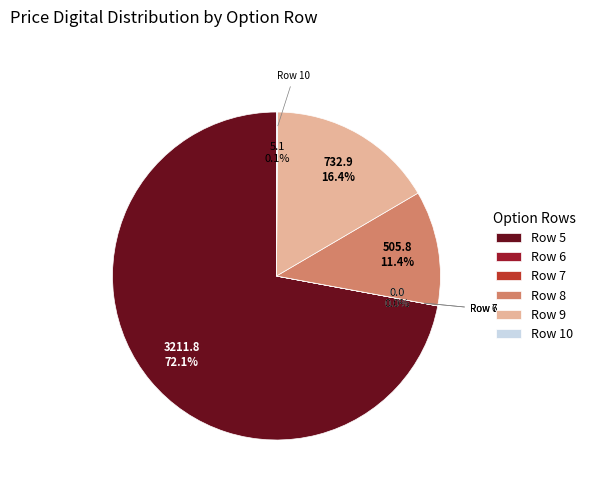

Which category has the biggest portion of the pie?

Row 5